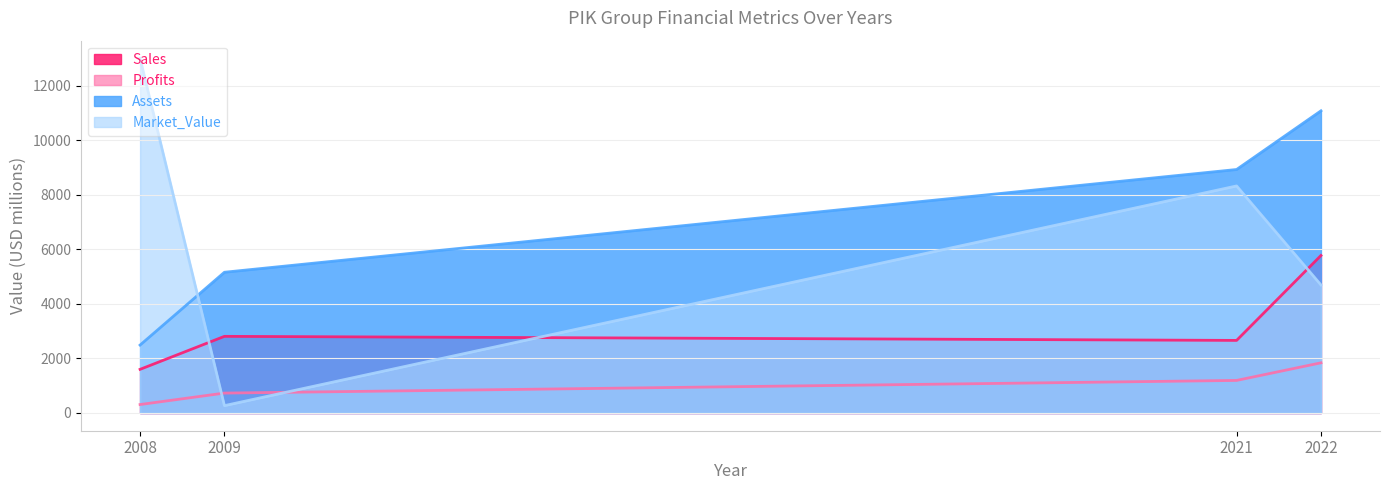

Is it true that Market_Value equals 22010.0 at 2008?

False